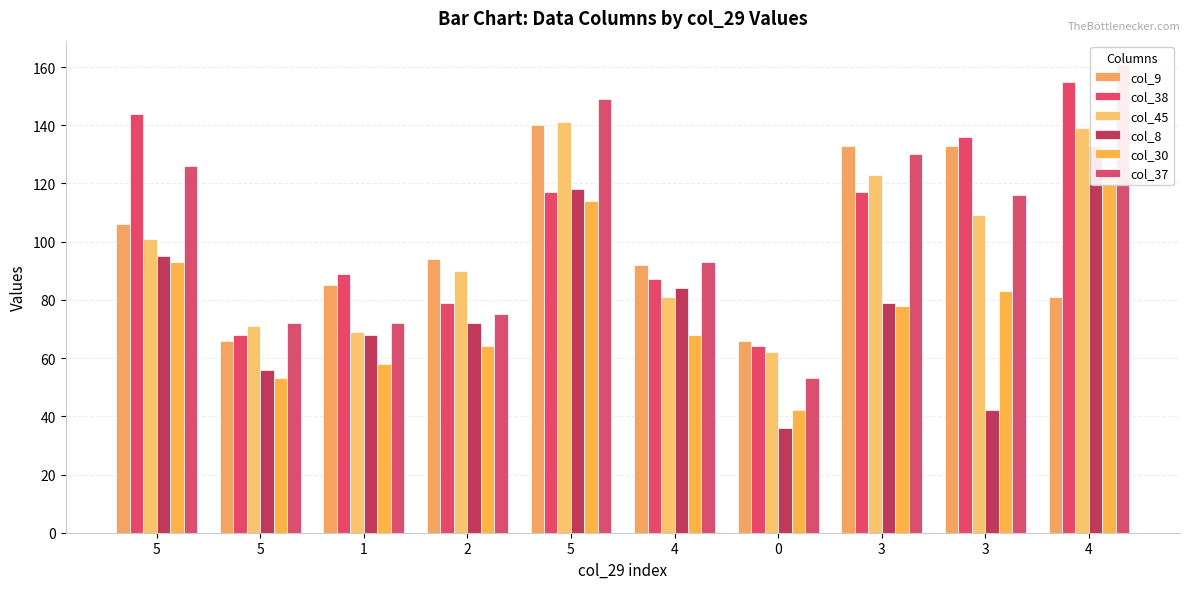

The col_45 series shows 128 at 2. True or false?

False